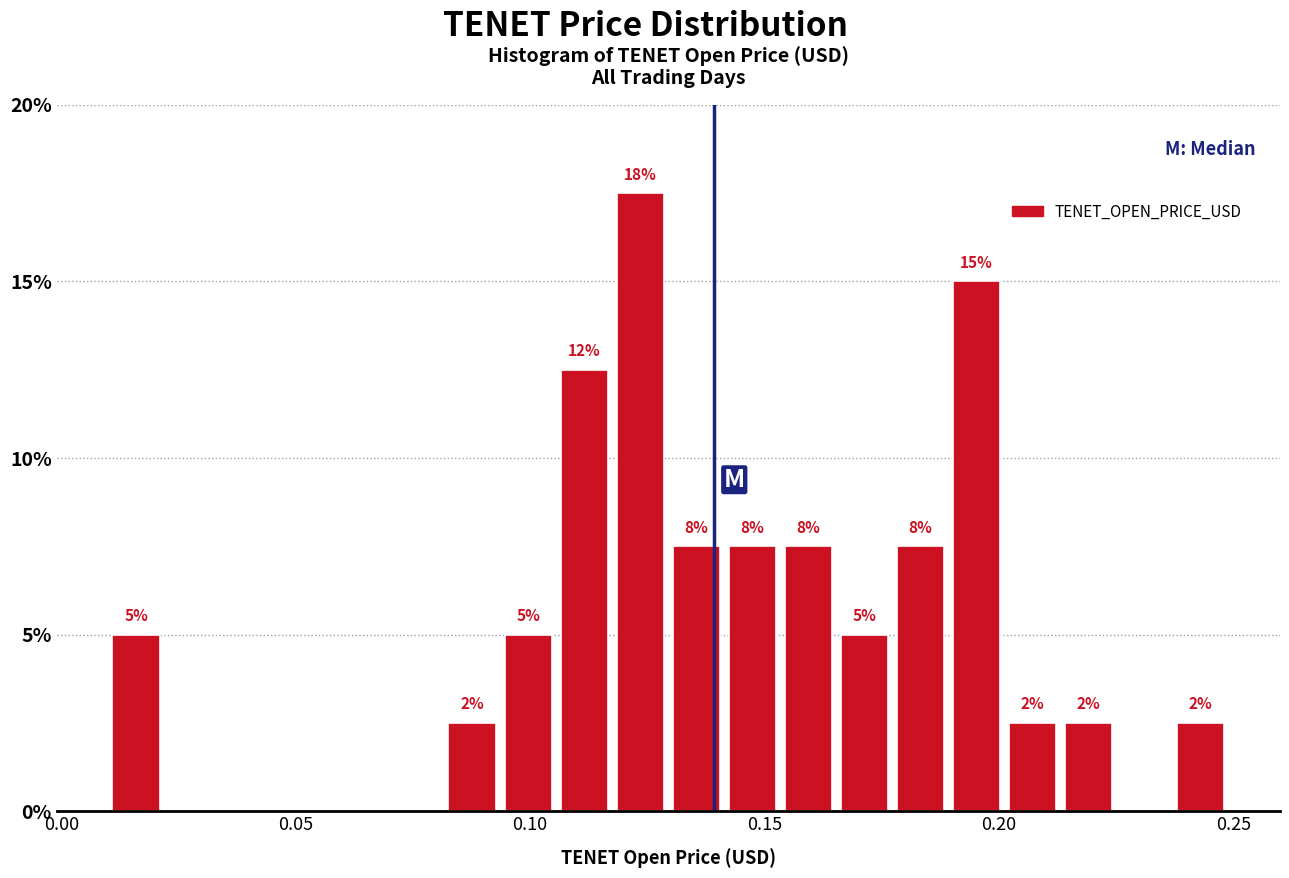

Around what value on the x-axis is the tallest bar? Give the approximate position of its centre, as read against the axis.

0.125